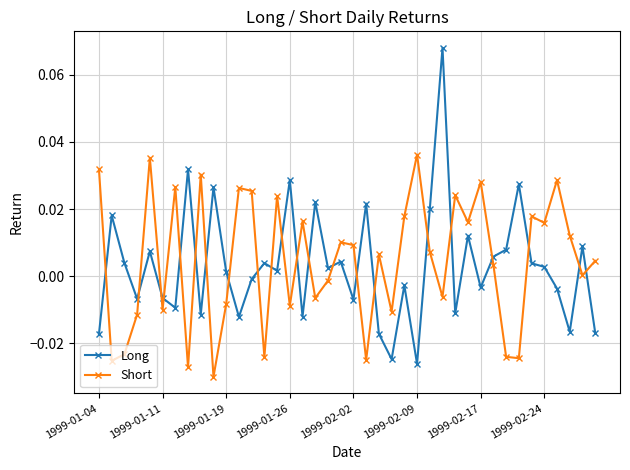

Rank the series by their average value, from highest to lowest.

Short, Long